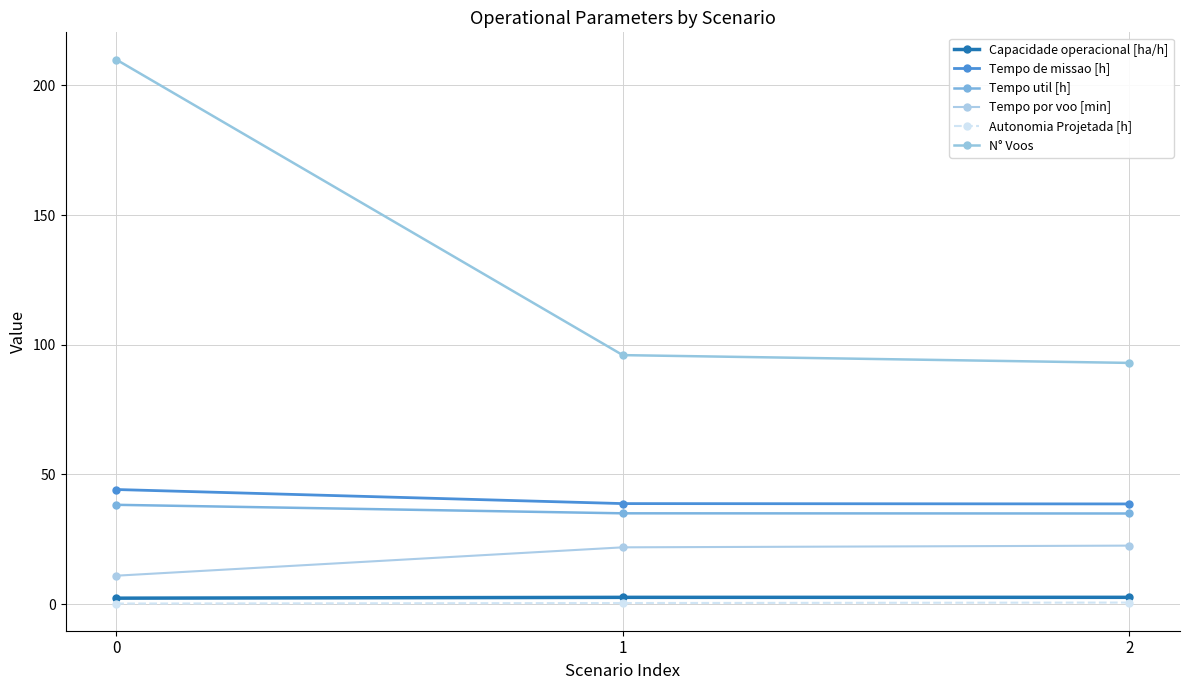

Is it true that N° Voos equals 96.0 at 1?

True